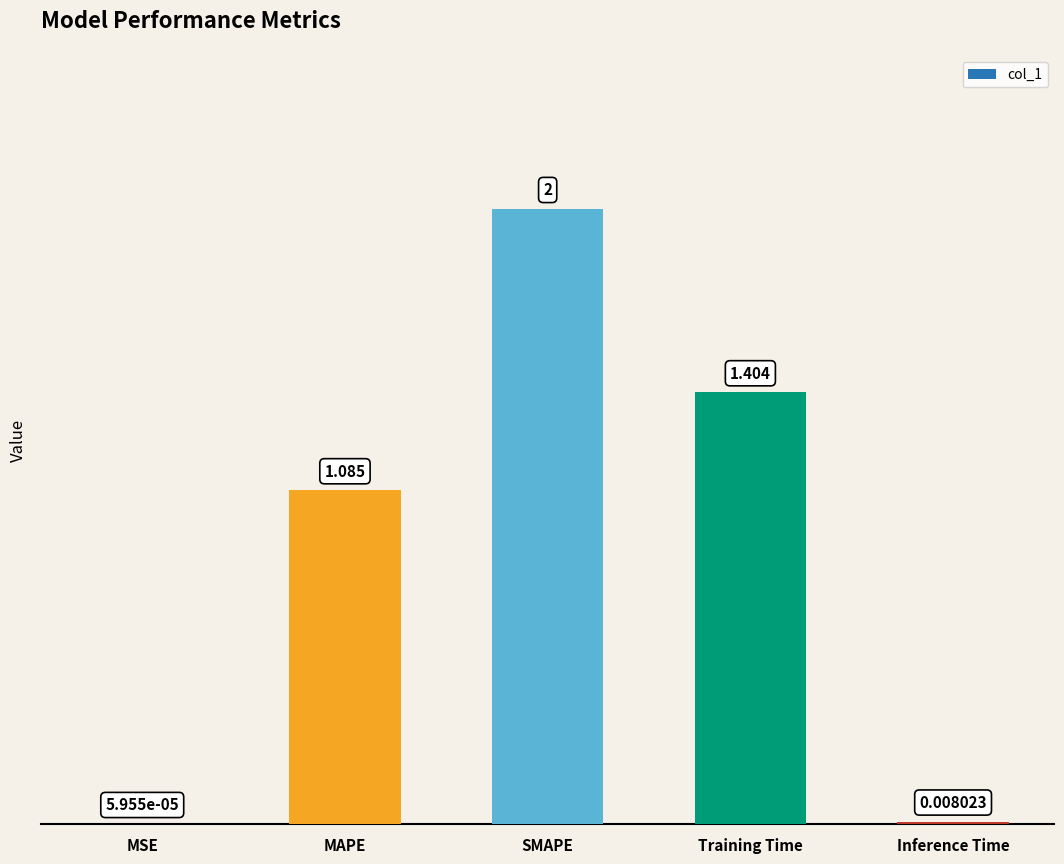

What is the change in value from Training Time to Inference Time?

-1.4